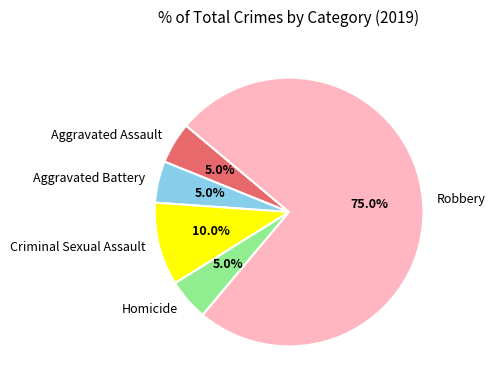

To the nearest percent, what portion does Criminal Sexual Assault represent?

10%